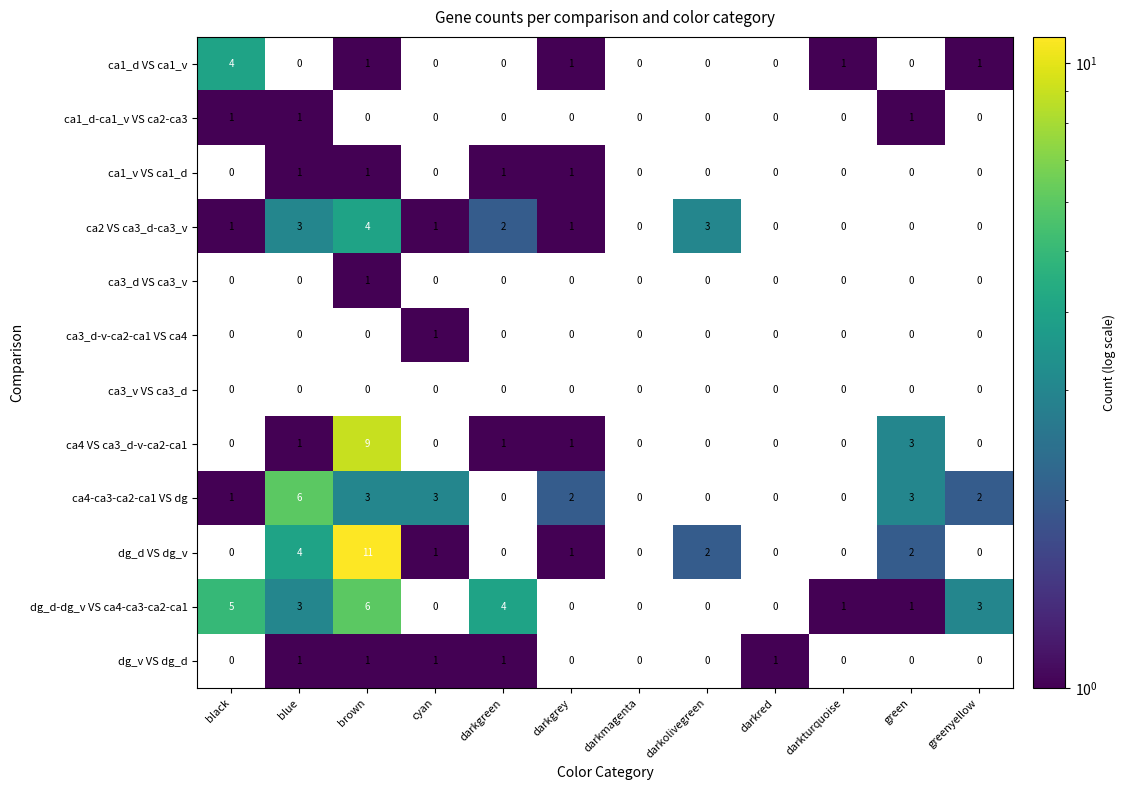

Is it true that ca1_v VS ca1_d equals 0 at darkgreen?

False